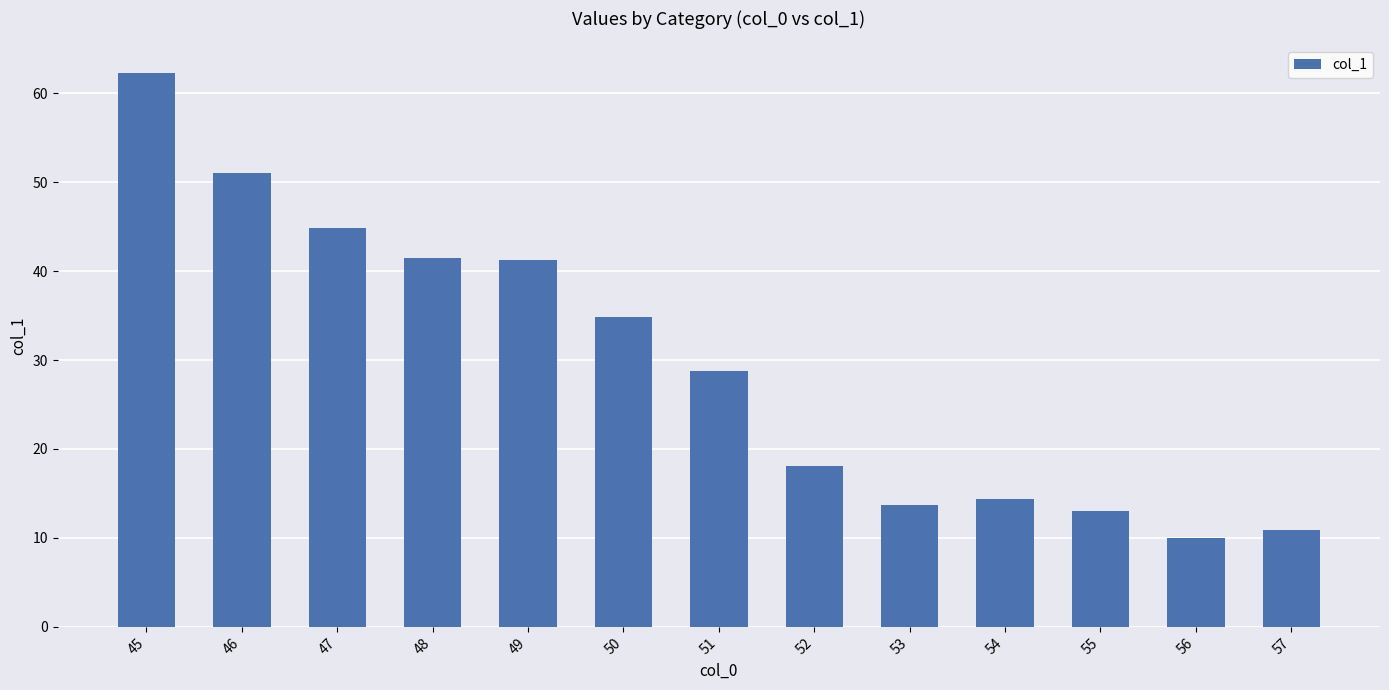

Where does the data first go above 28?

45